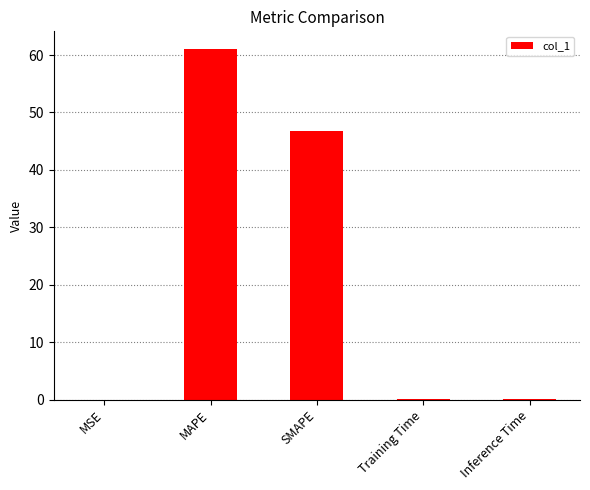

Is it true that the value at SMAPE is 46.8?

True